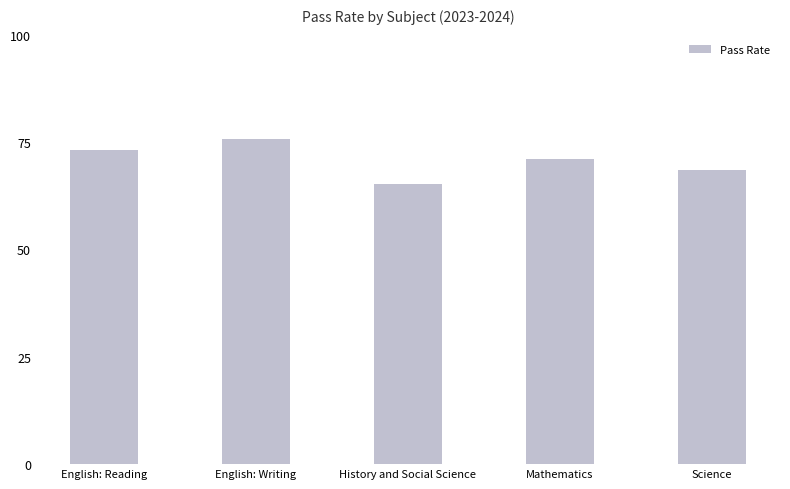

Rank the categories by value from lowest to highest.

History and Social Science, Science, Mathematics, English: Reading, English: Writing